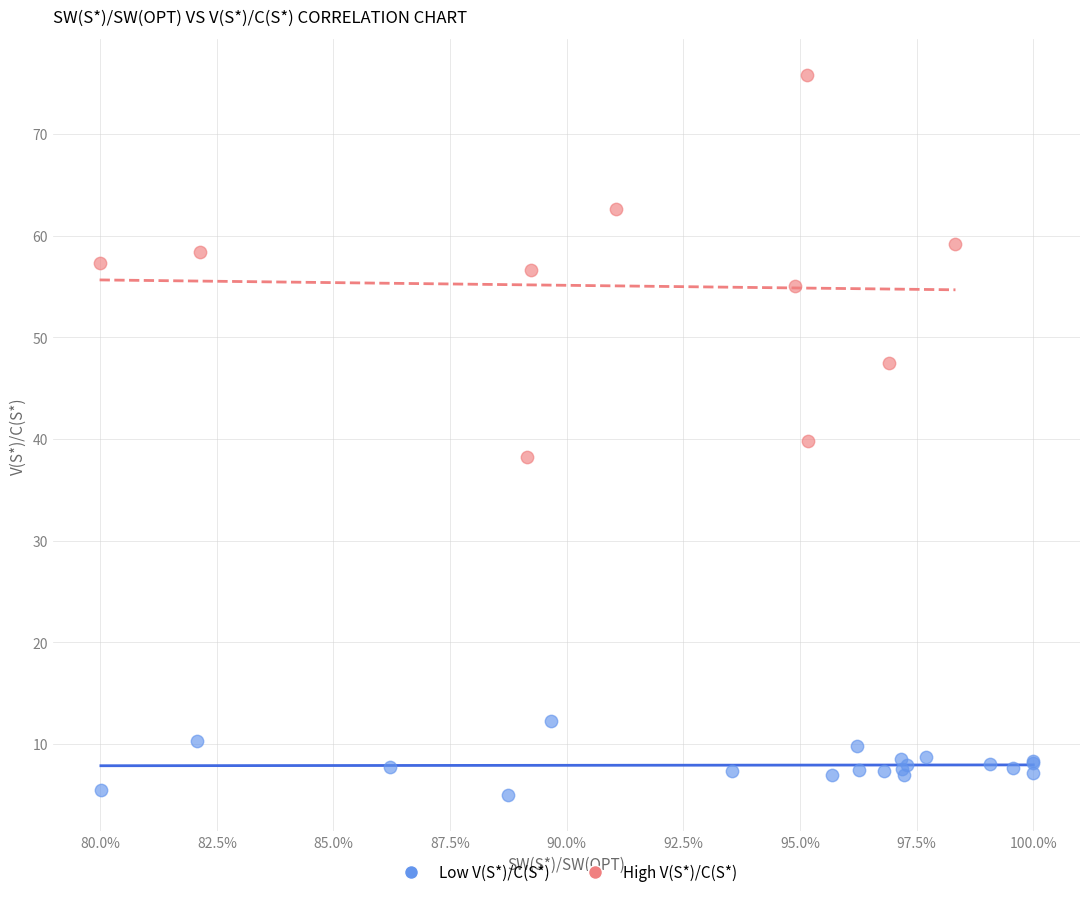

Which series has the widest spread of Y values?

High V(S*)/C(S*)